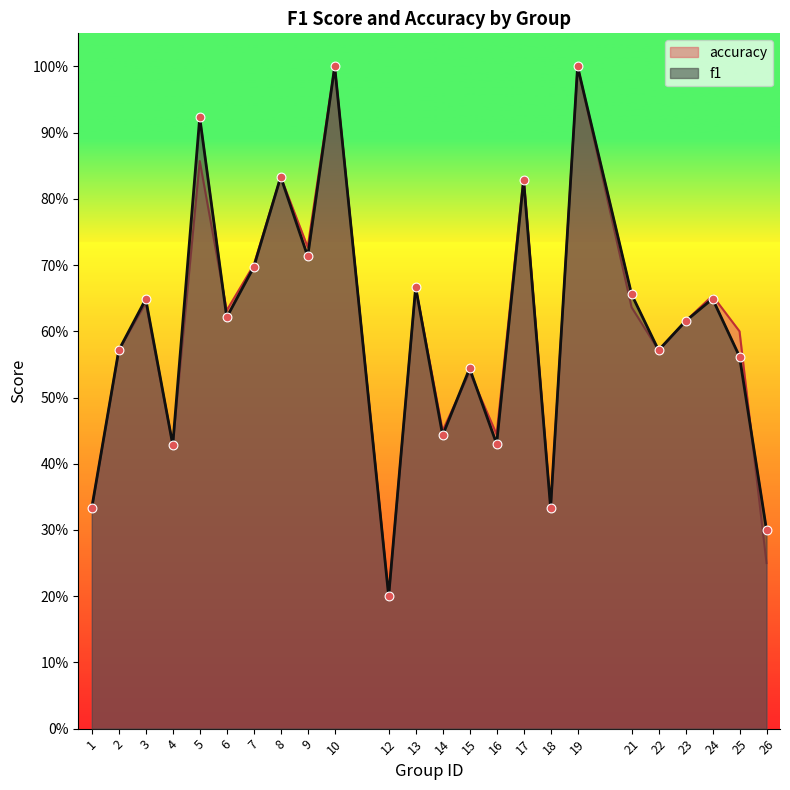

What is the total value across all series at 6?

1.3